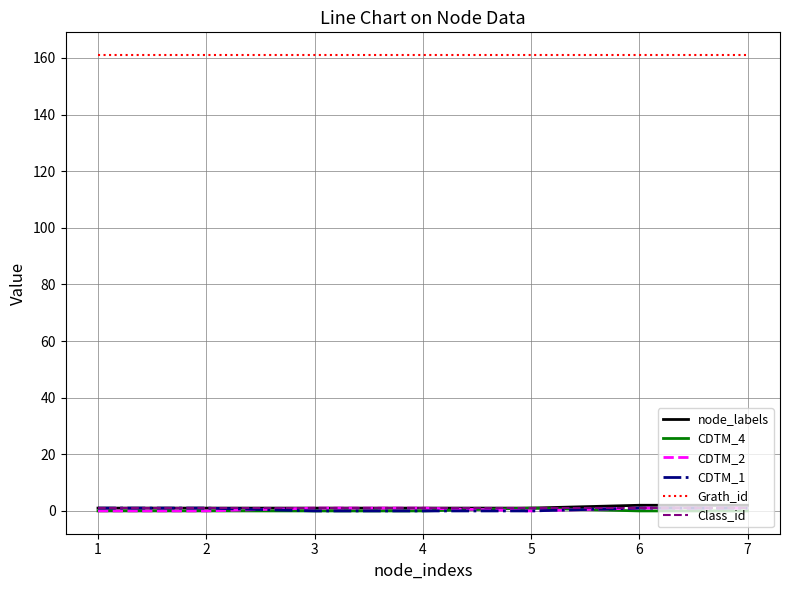

True or false: Grath_id has a value of 161 at 7.

True